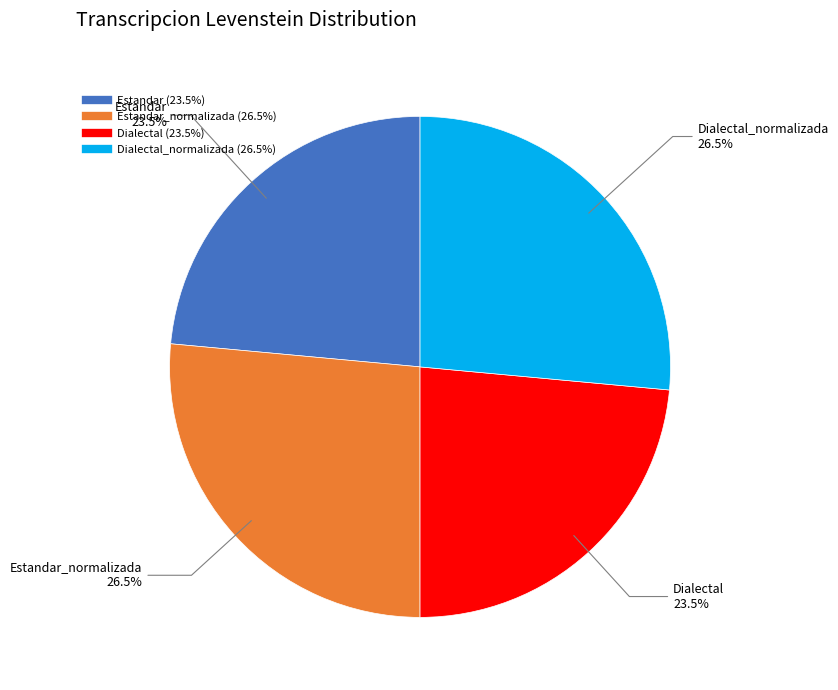

Count the number of slices in the pie.

4